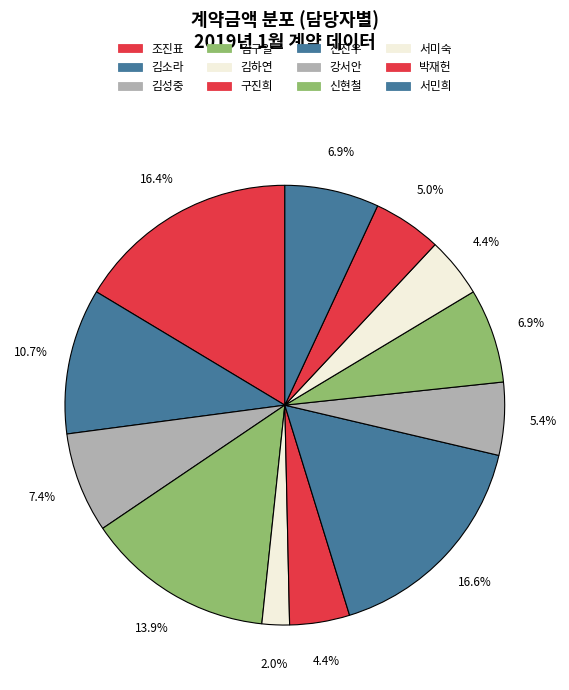

Do 신현철 and 구진희 together represent more than half of the pie?

No